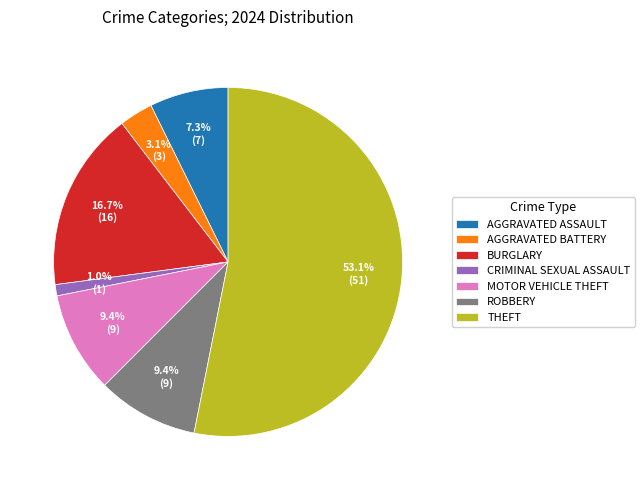

How many slices are in this pie chart?

7